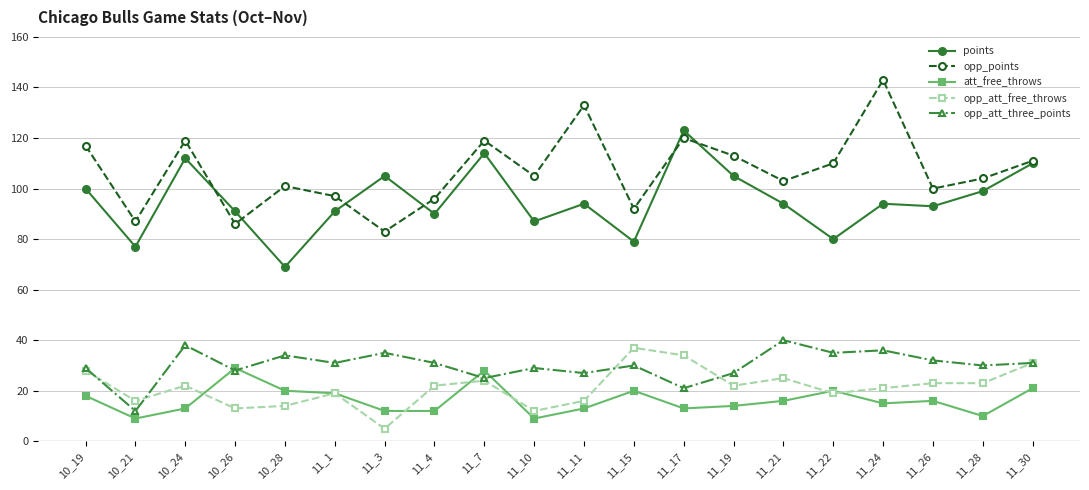

What are all the series names shown in the legend?

points, opp_points, att_free_throws, opp_att_free_throws, opp_att_three_points